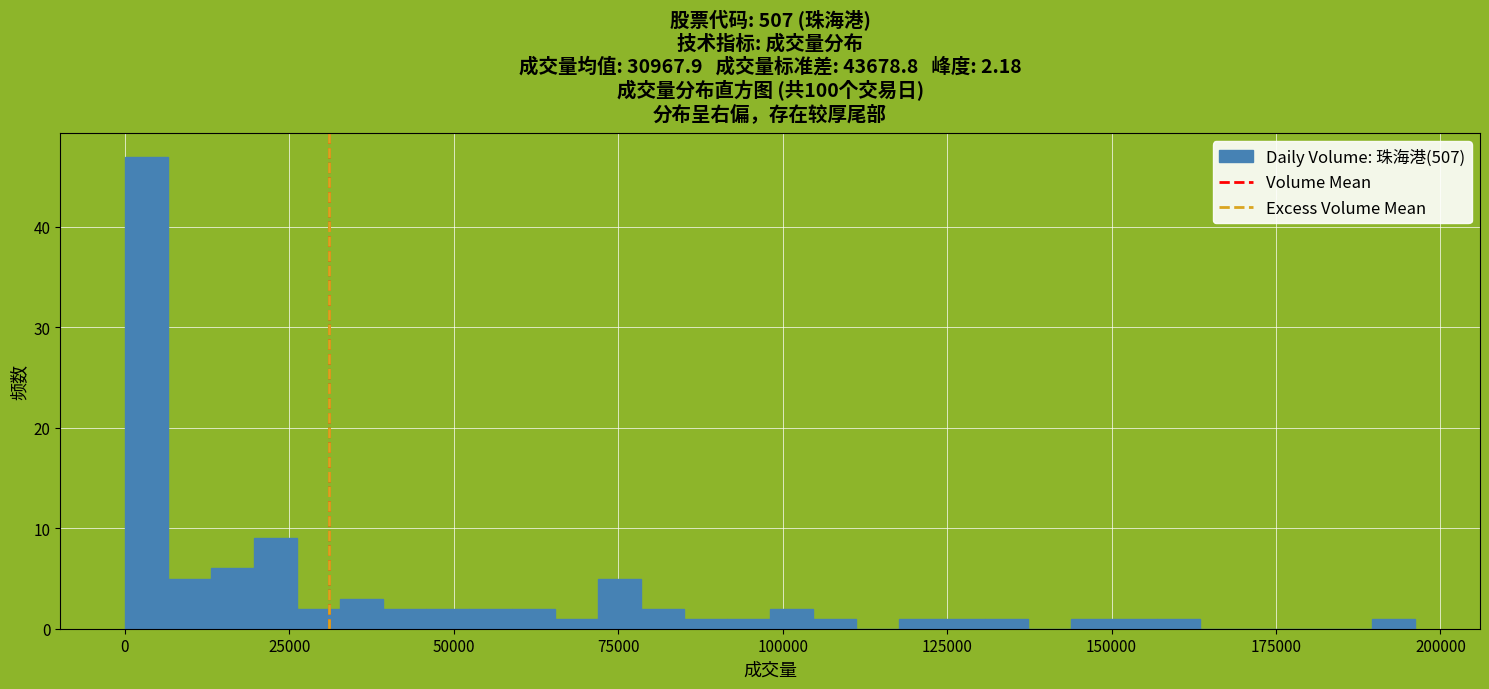

Read against the x-axis, roughly where is the centre of the tallest bar?

5000